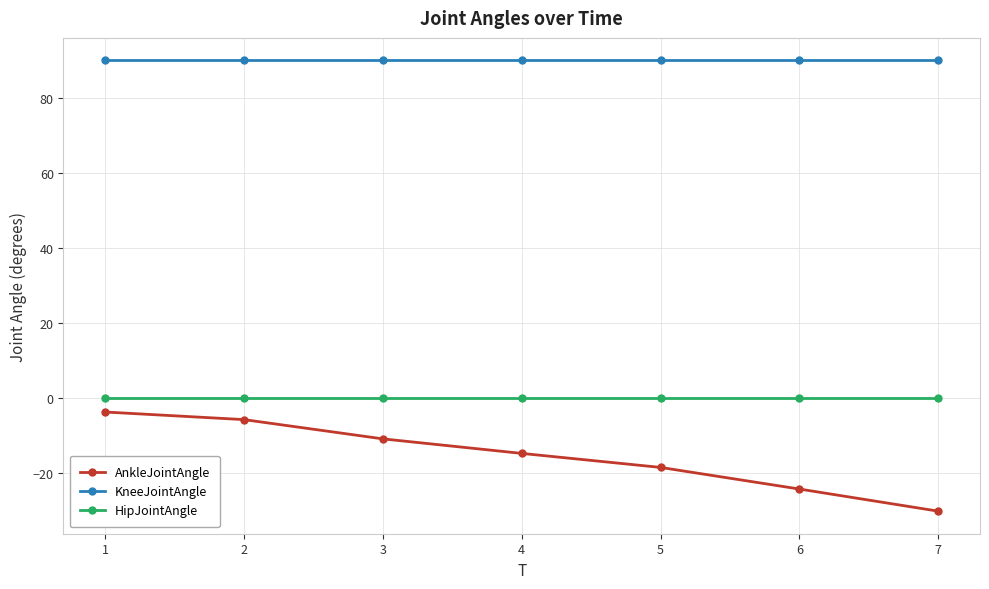

Reading right to left, extract all data points from this chart.

AnkleJointAngle: 7=-30.1	6=-24.2	5=-18.4	4=-14.7	3=-10.8	2=-5.7	1=-3.6
KneeJointAngle: 7=90.0	6=90.0	5=90.0	4=90.0	3=90.0	2=90.0	1=90.0
HipJointAngle: 7=0.0	6=0.0	5=0.0	4=0.0	3=0.0	2=0.0	1=0.0